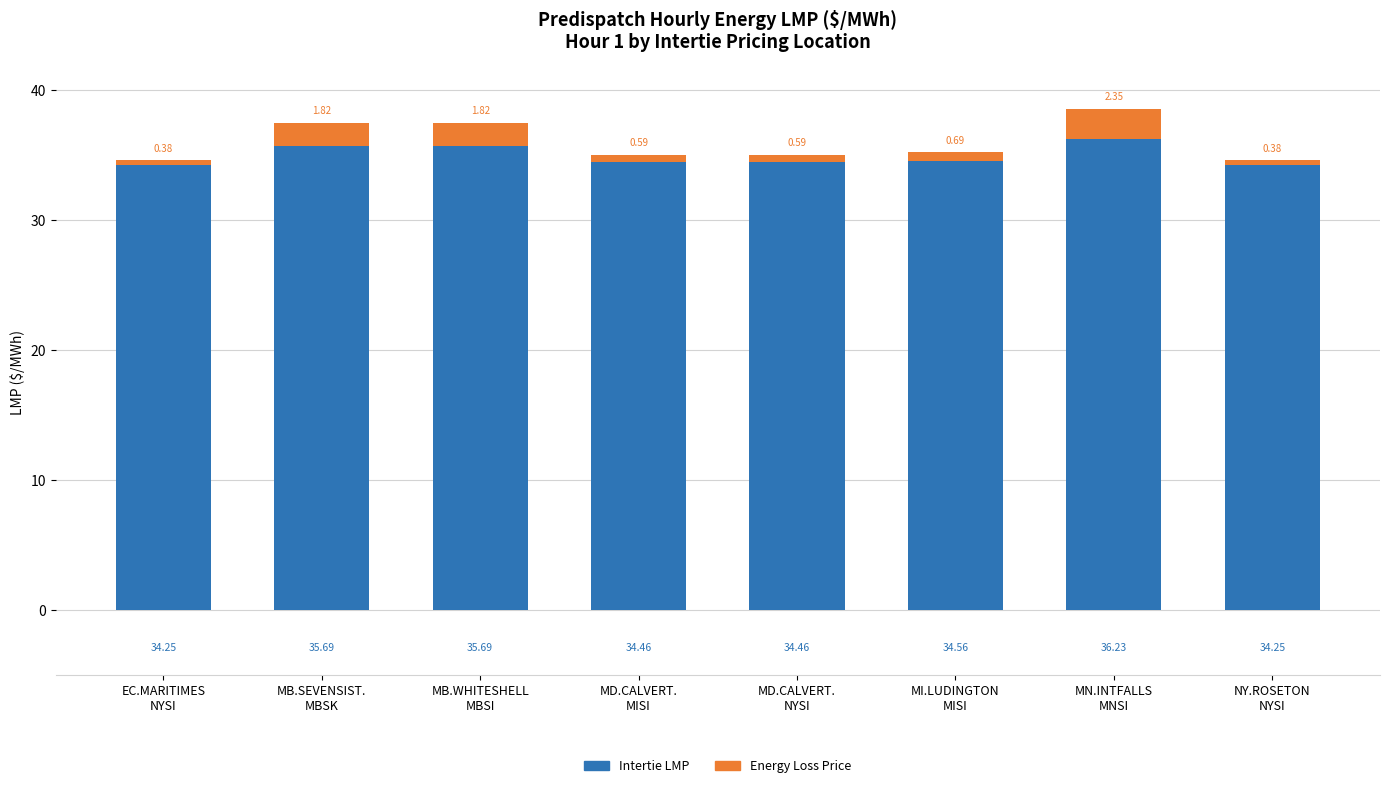

What is the average value of the Intertie LMP series?

34.9